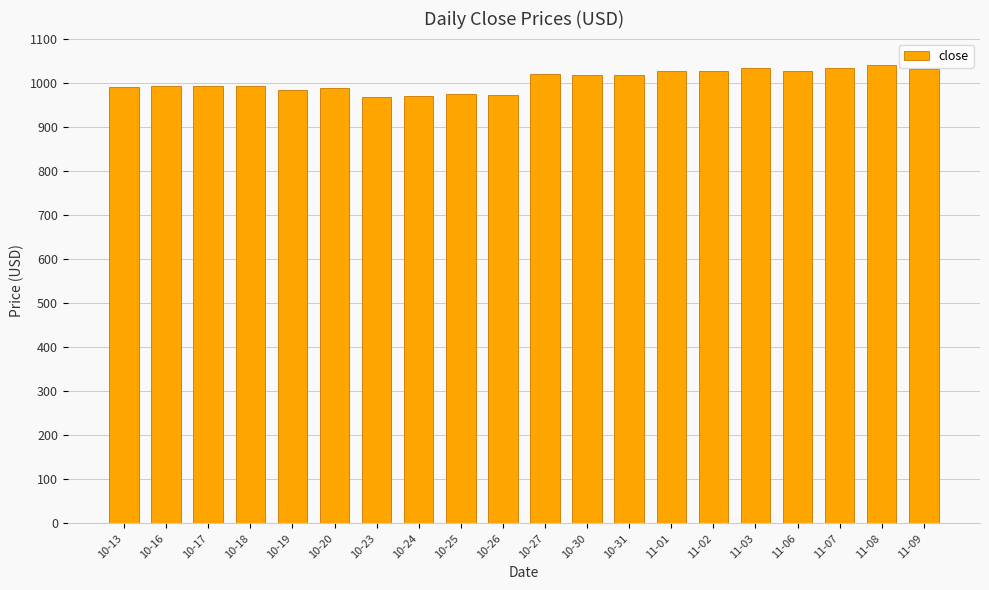

At which label does the data first exceed 1016?

10-27